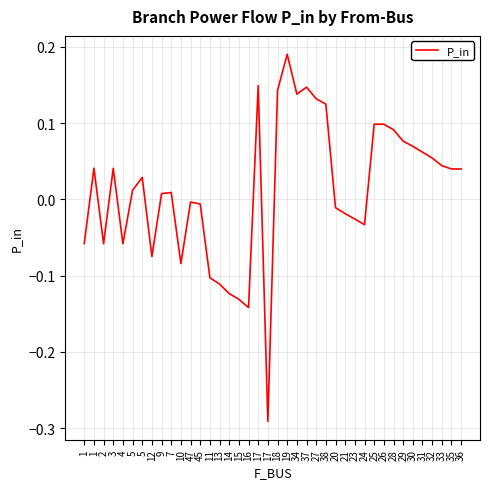

Is this an area chart (filled region under the line)?

No